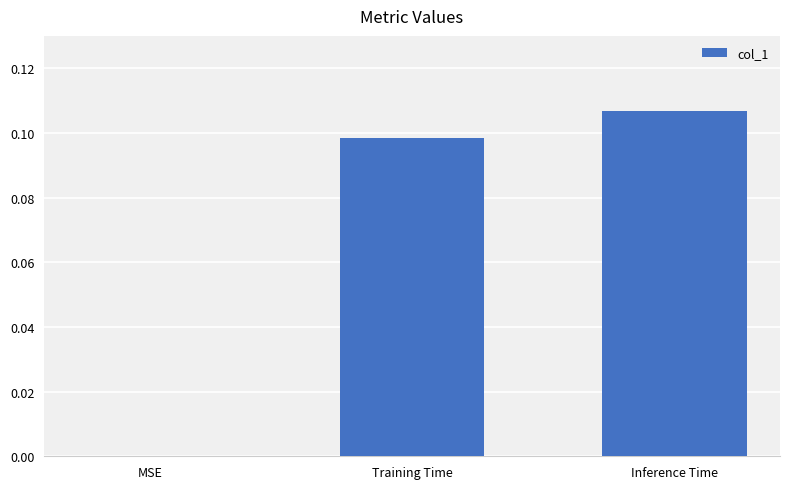

Which has a higher value, Inference Time or MSE?

Inference Time